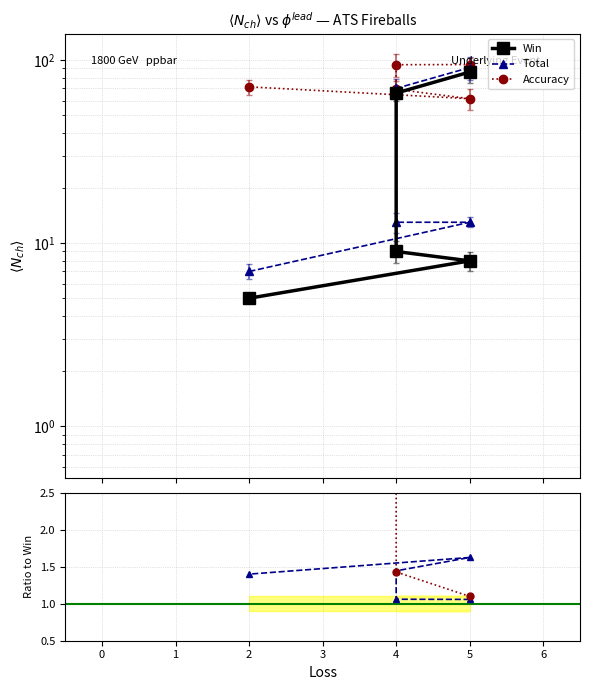

List the series in order of their peak value, highest first.

Accuracy, Total, Win, Accuracy/Win, Total/Win